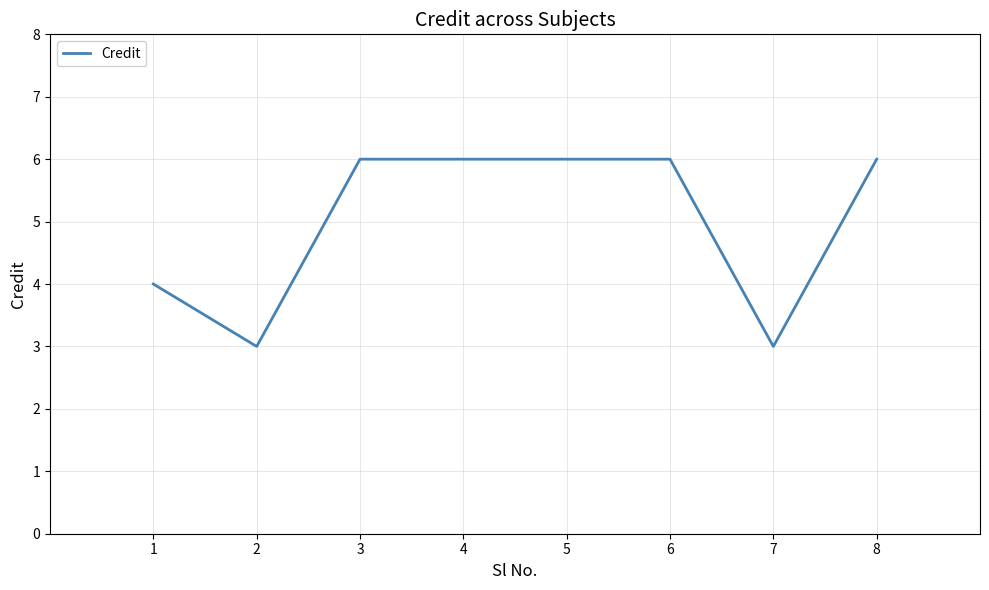

How many lines are shown in the chart?

1